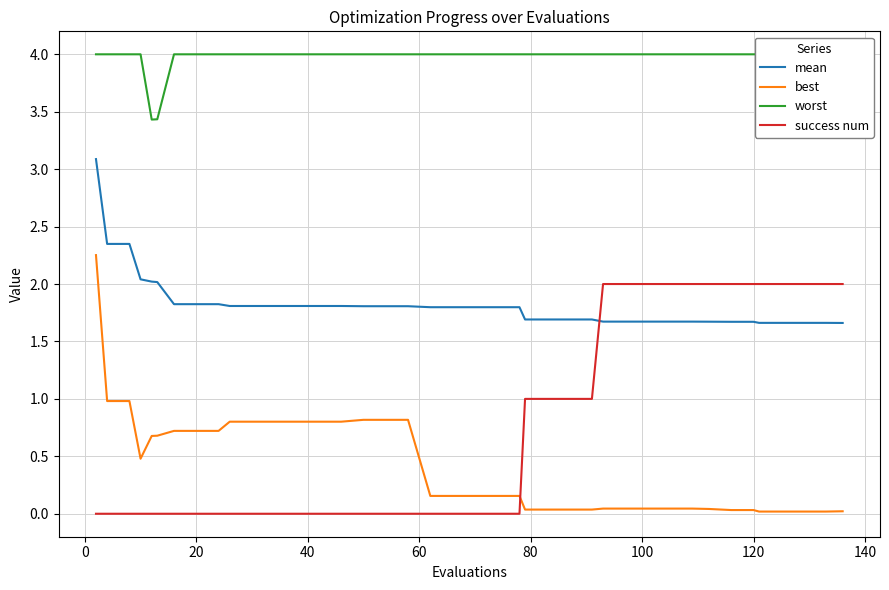

True or false: mean has more than 1 points higher than both neighbors.

False